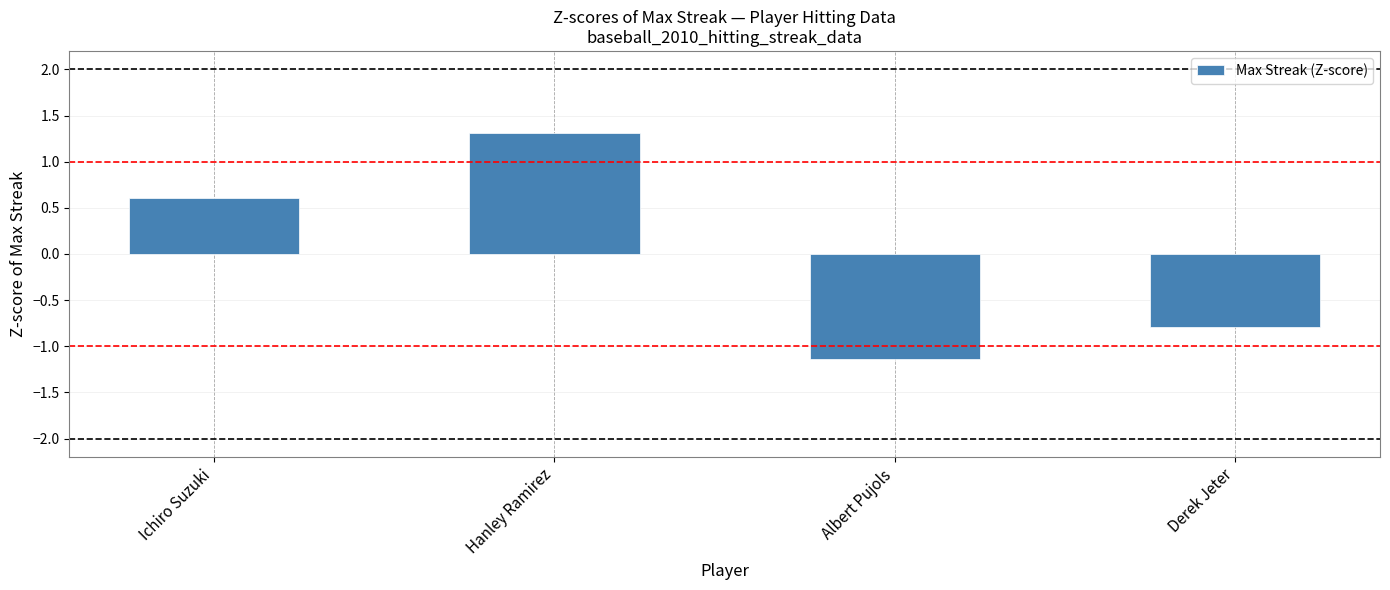

Is it true that the value at Albert Pujols is -1.8?

False